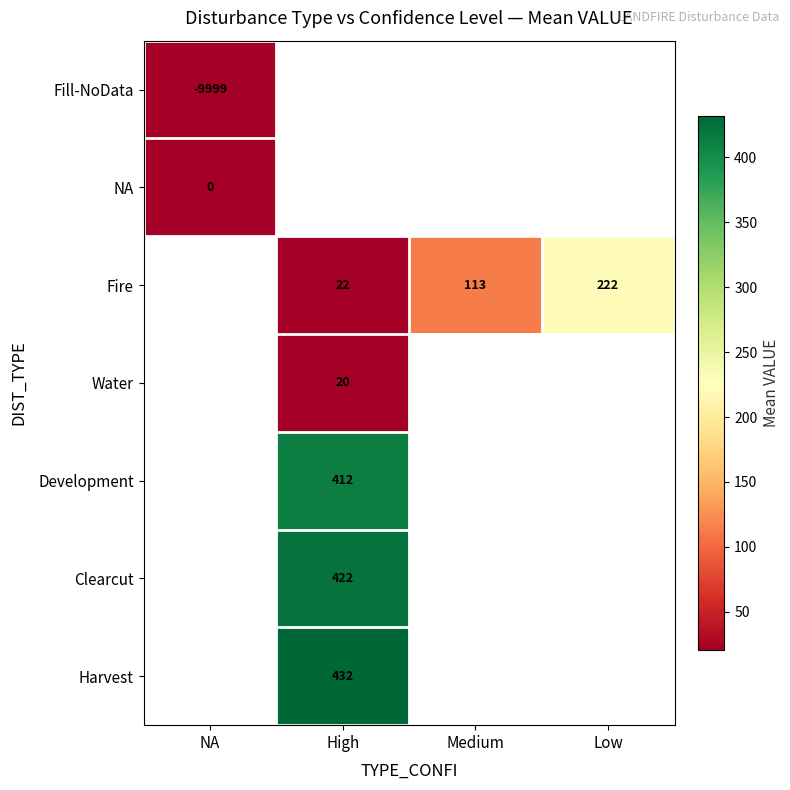

How many distinct data groups are displayed?

7